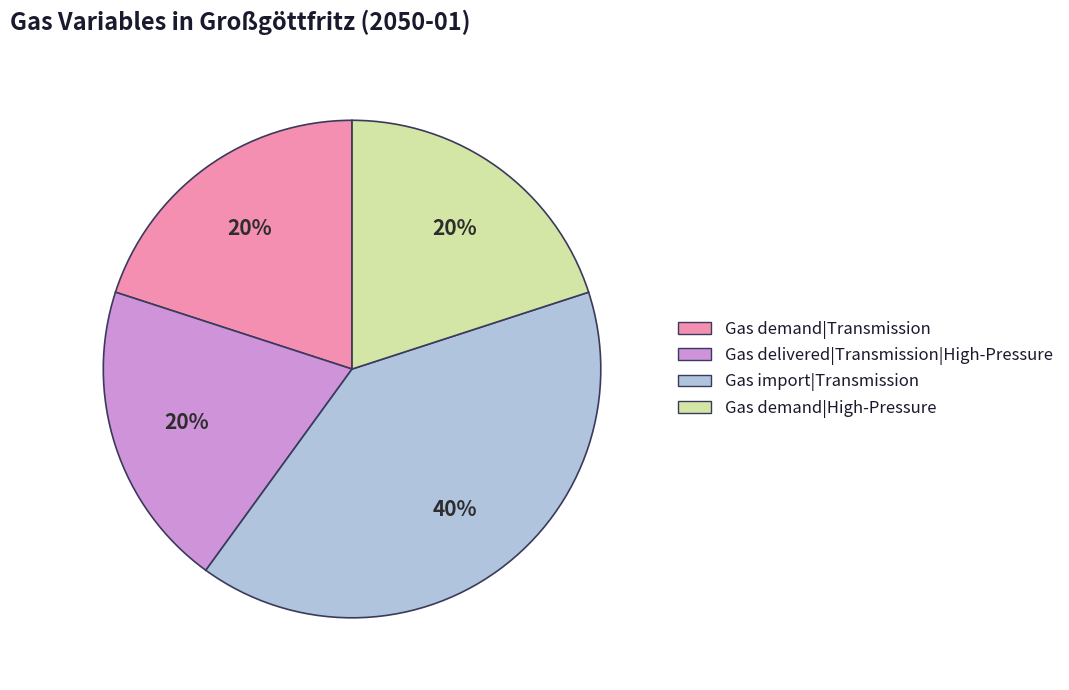

What is the largest slice in the pie chart?

Gas import|Transmission